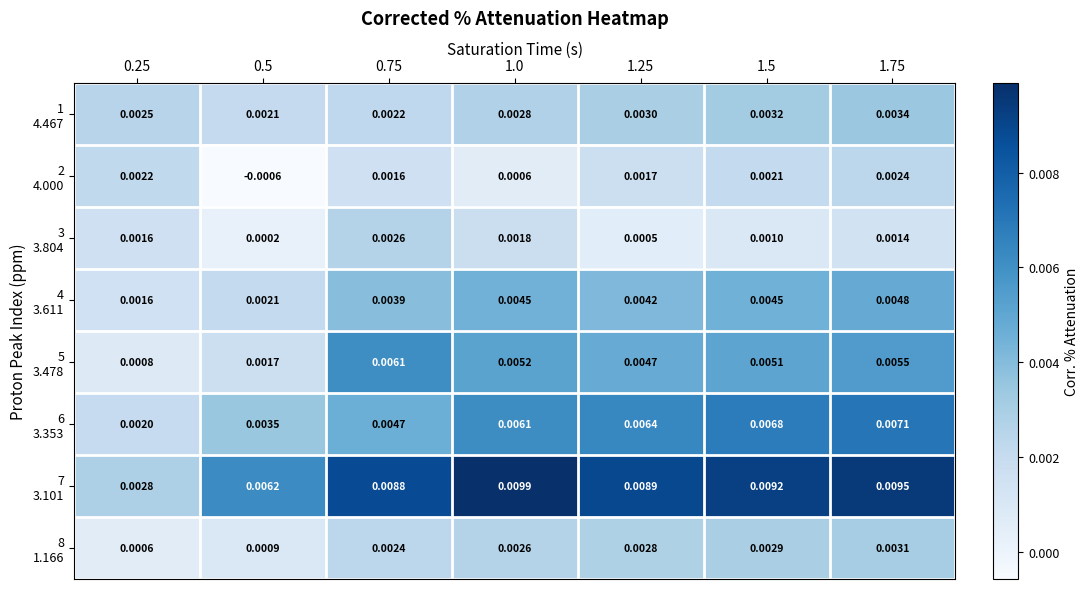

At 1.5, list the series in order from smallest to largest.

3 3.804, 2 4.000, 8 1.166, 1 4.467, 4 3.611, 5 3.478, 6 3.353, 7 3.101